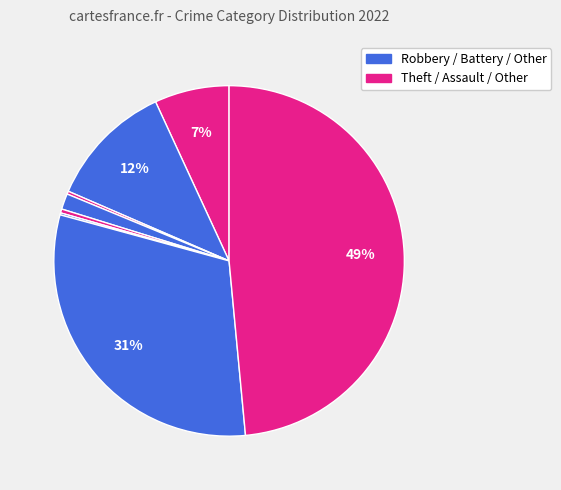

Count the number of slices in the pie.

8